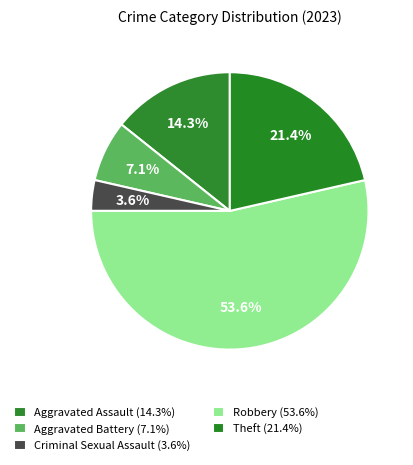

Count the number of slices in the pie.

5